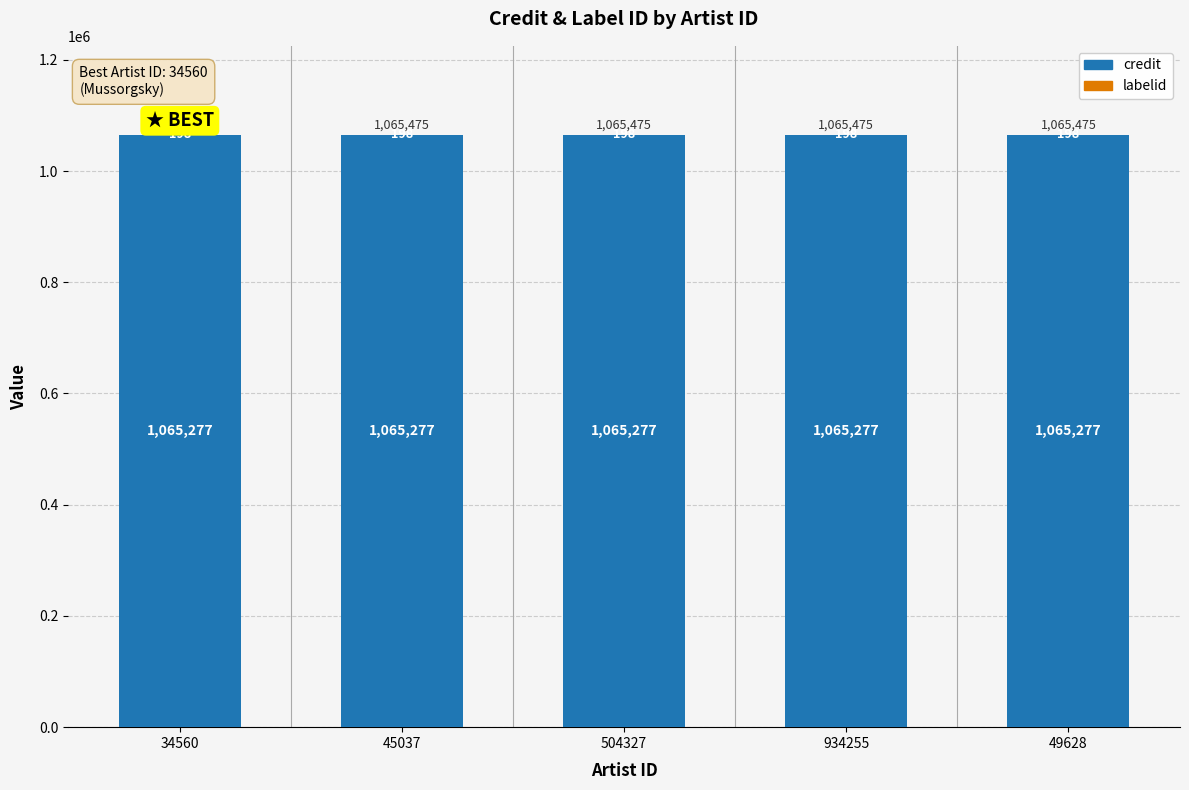

What is the total value across all series at 934255?

1065475